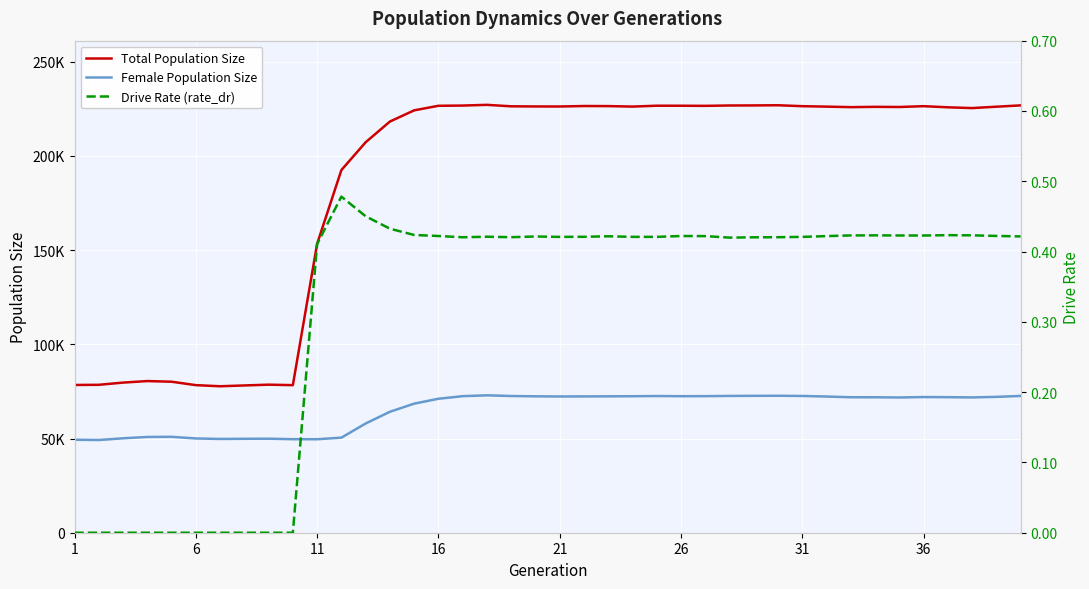

How many interior local peaks does the Female Population Size series have?

6